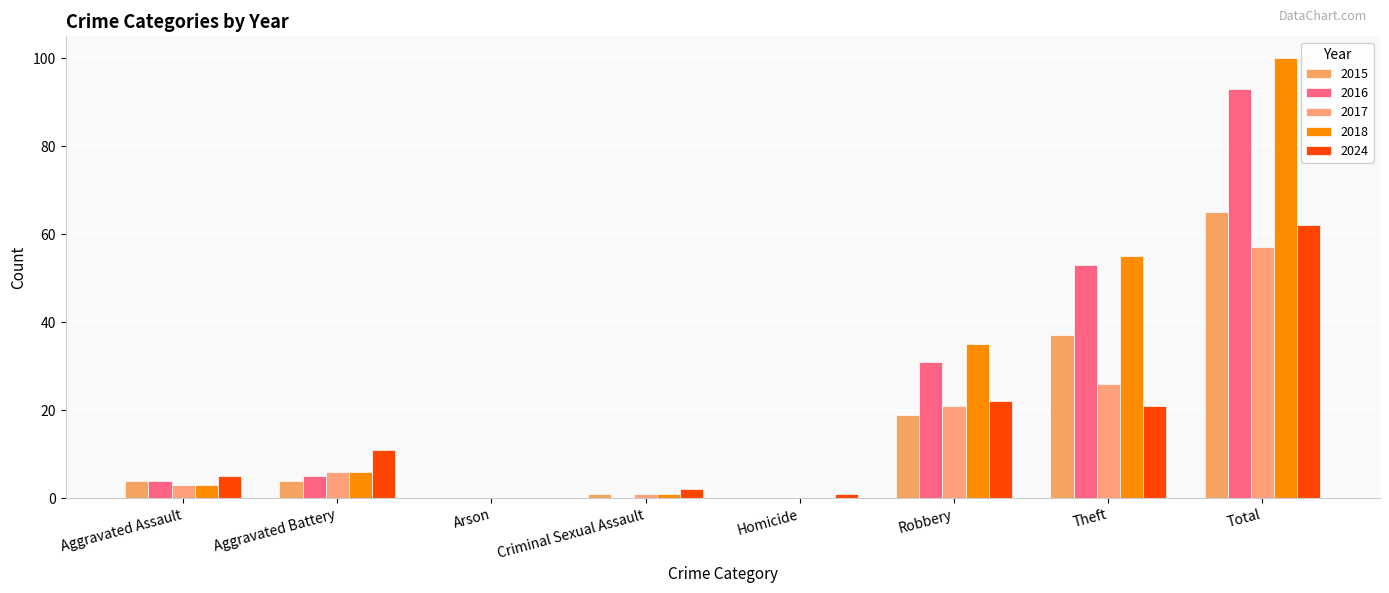

Which label corresponds to the largest value in the chart?

Total